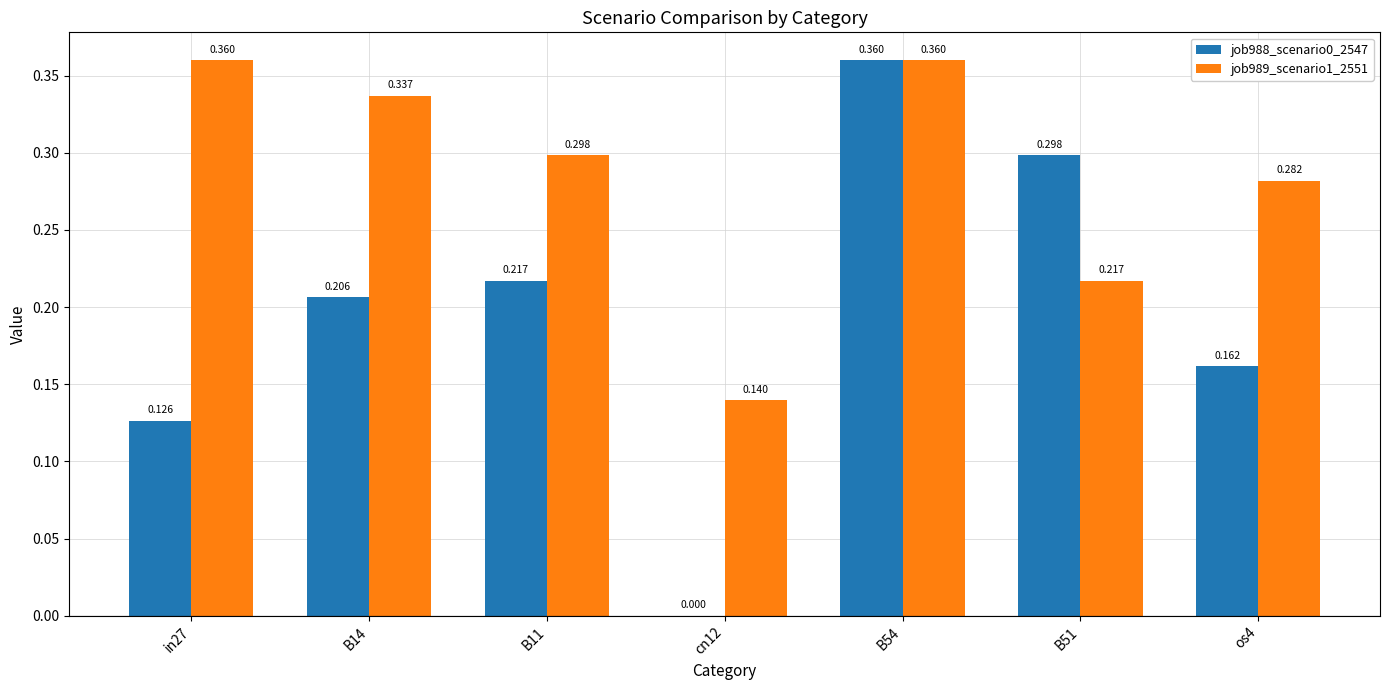

How many groups of bars are there?

7